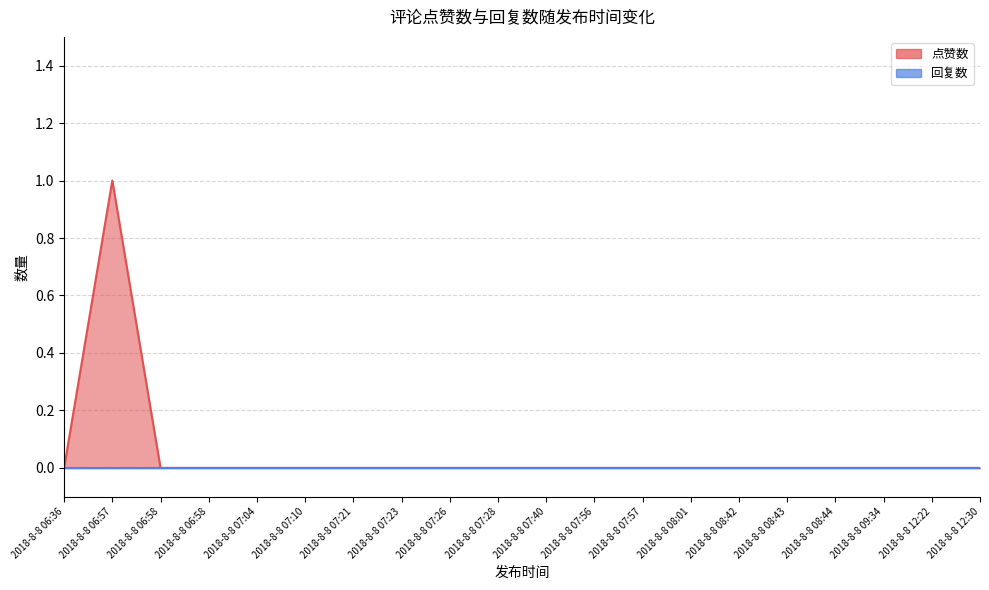

Where is the first local maximum?

2018-8-8 06:57